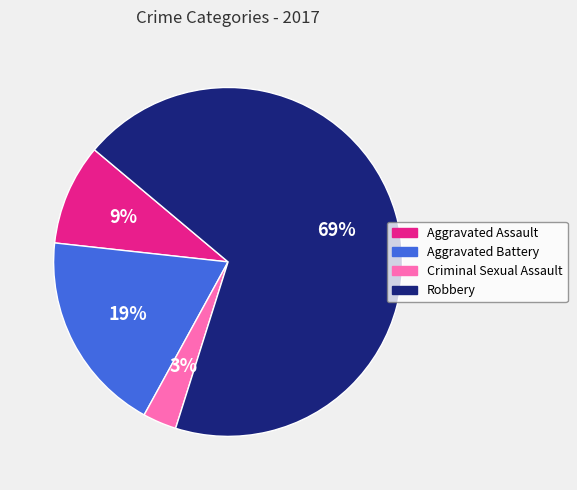

To the nearest percent, what portion does Aggravated Battery represent?

19%